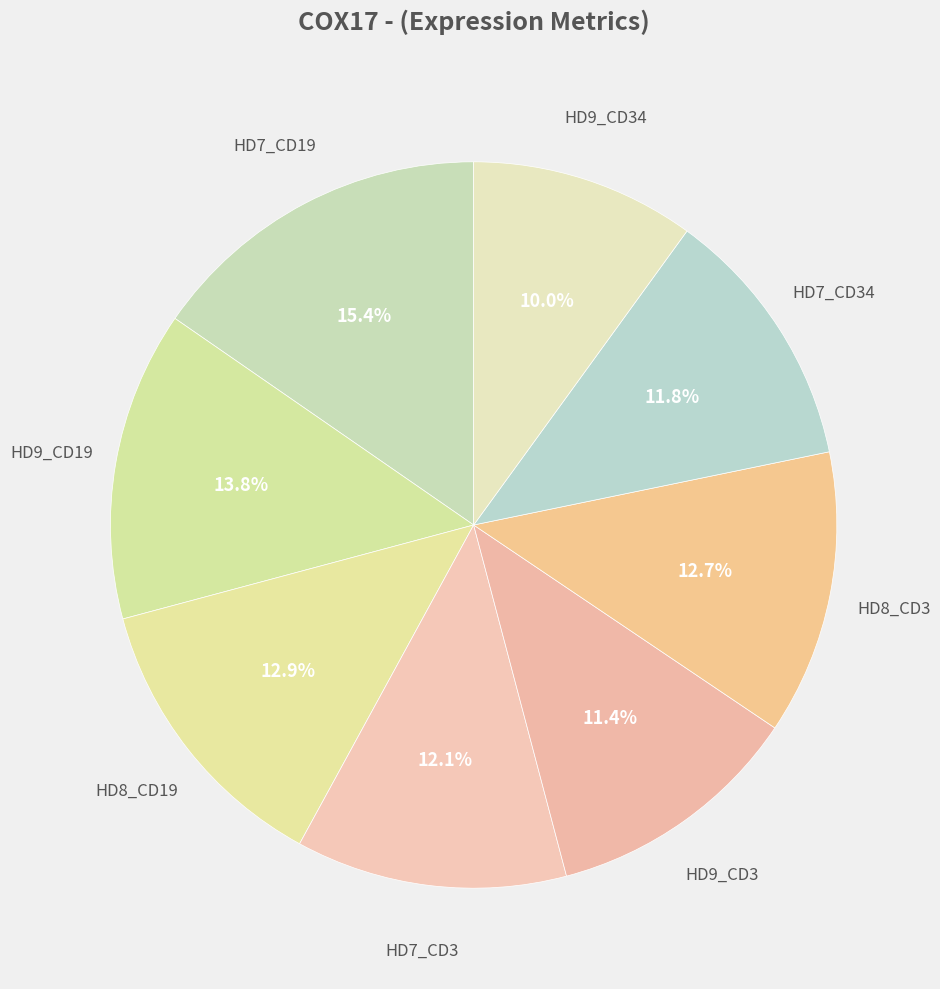

How many slices are in this pie chart?

8